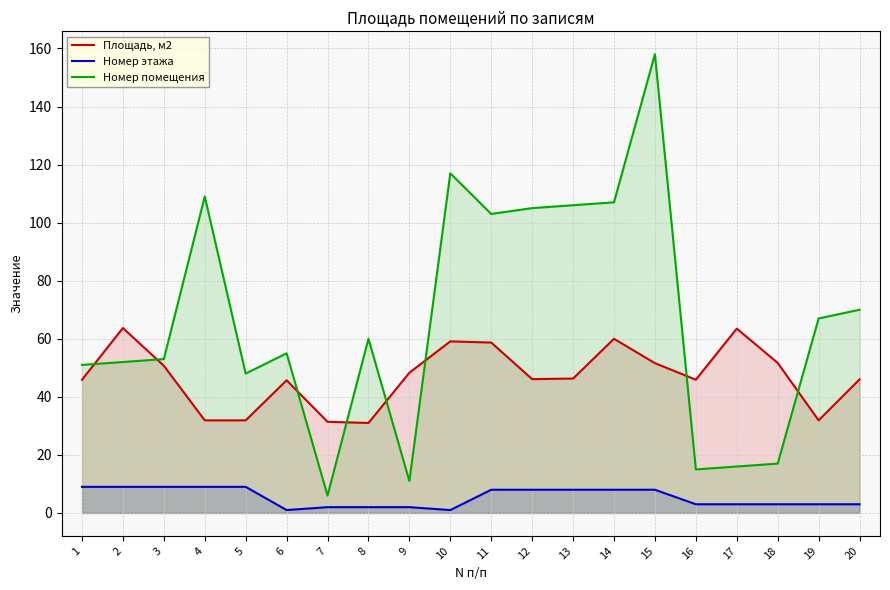

At 12, list the series in order from largest to smallest.

Номер помещения, Площадь, м2, Номер этажа